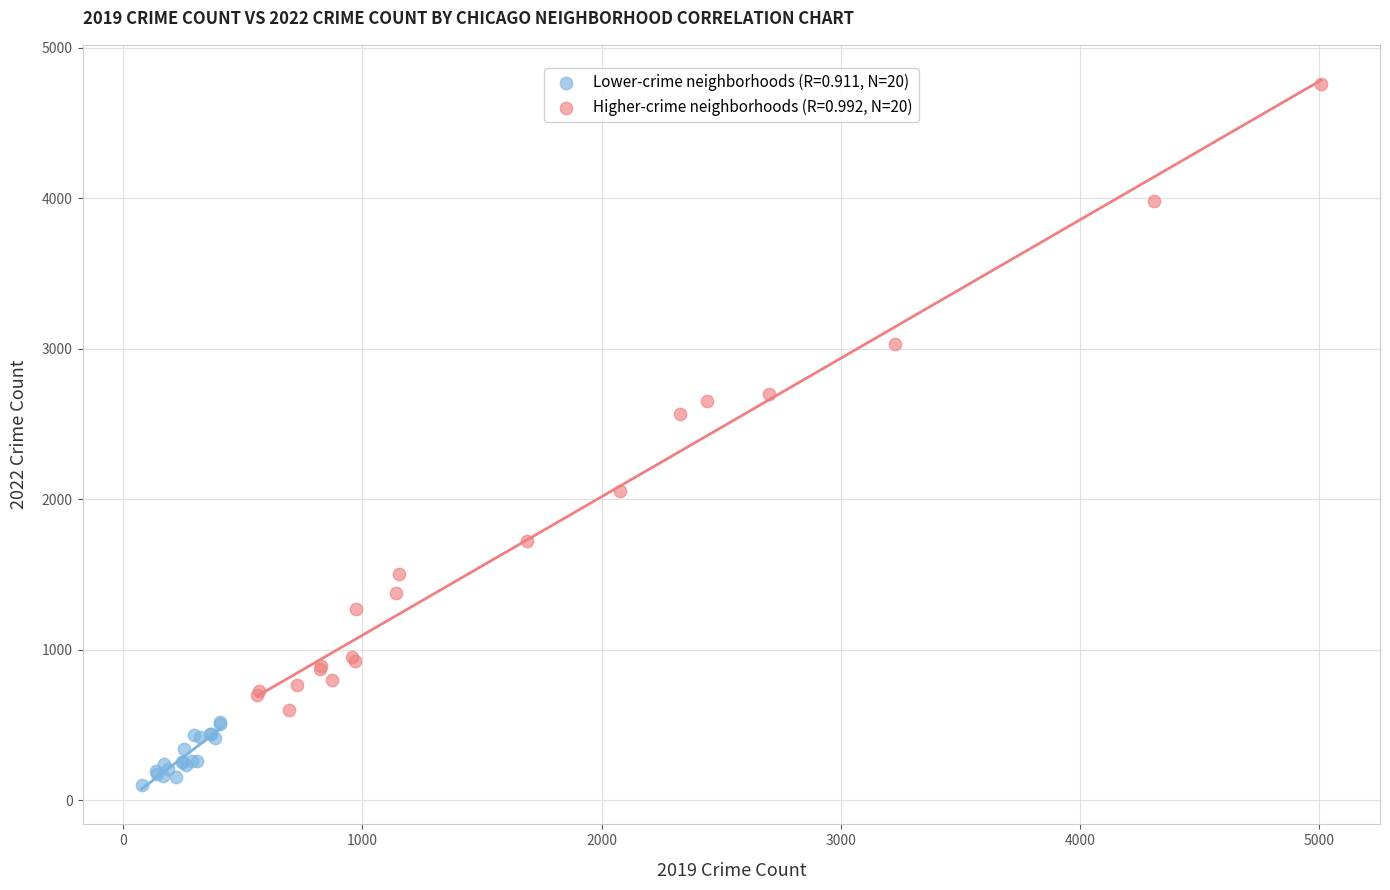

Which series contains the highest Y value?

Higher-crime neighborhoods (R=0.992, N=20)